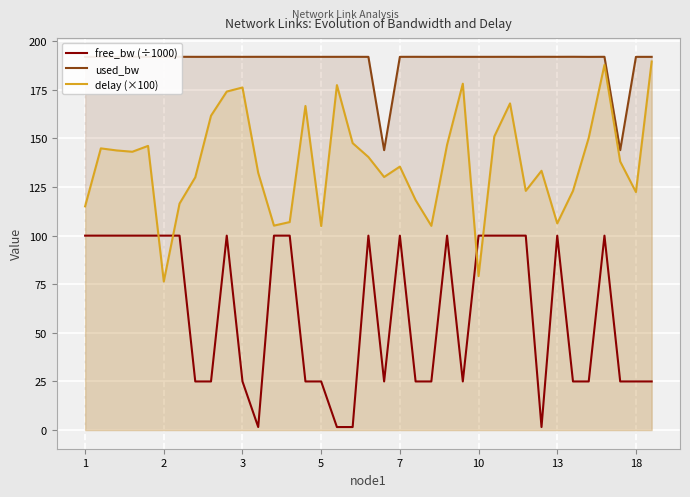

Which series has the widest spread of values?

delay (×100)